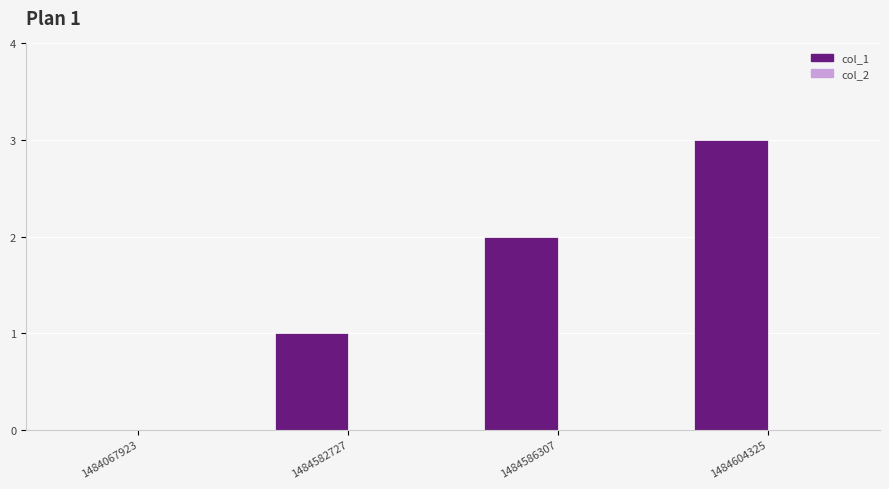

What is the sum of the values at 1484582727 and 1484586307?

3